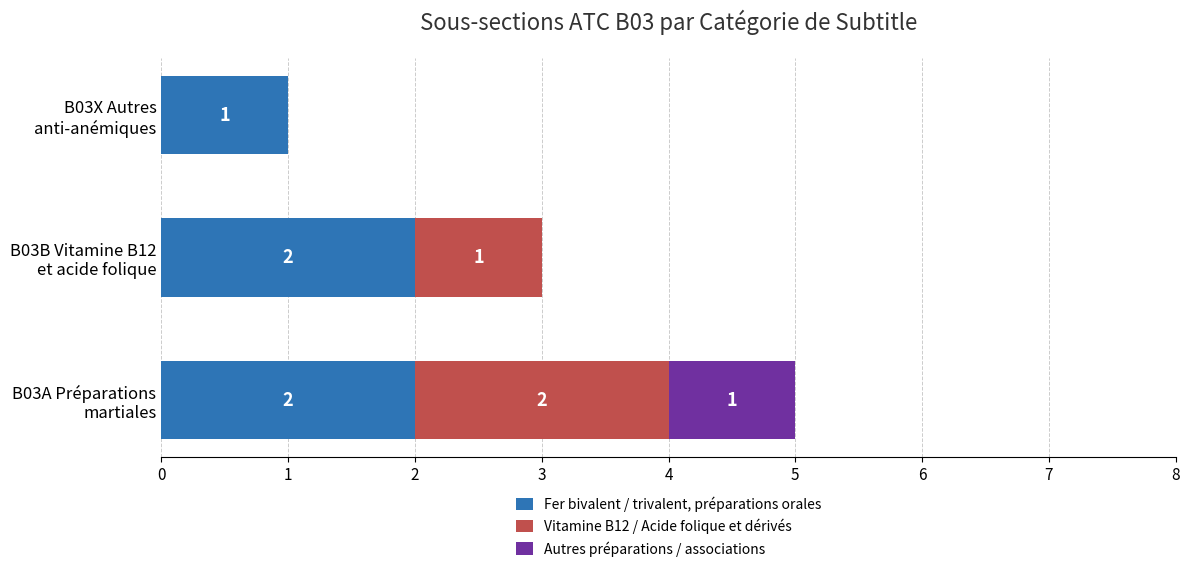

What are all the series names shown in the legend?

Fer bivalent / trivalent, préparations orales, Vitamine B12 / Acide folique et dérivés, Autres préparations / associations